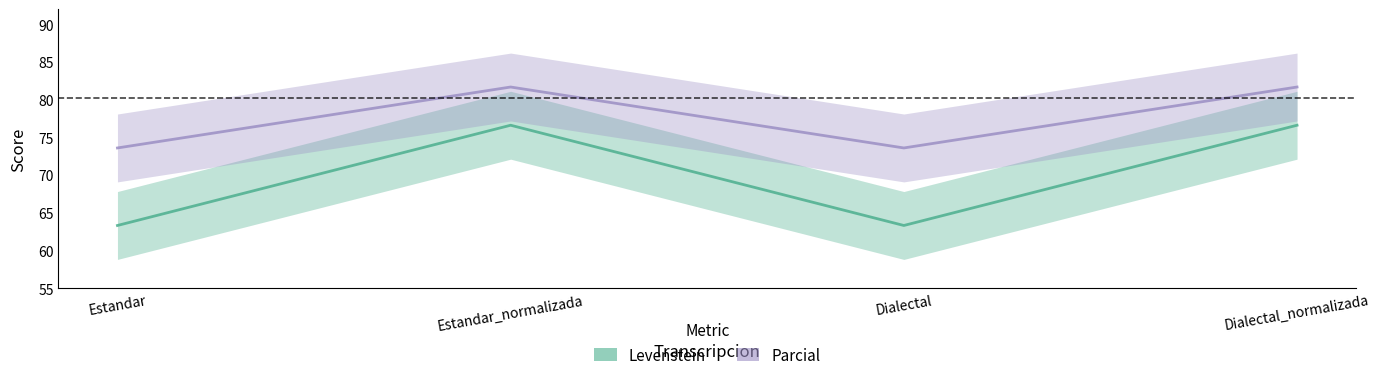

Reading left to right, list all the values displayed in this chart.

Levenstein: Estandar=63.3	Estandar_normalizada=76.6	Dialectal=63.3	Dialectal_normalizada=76.6
Parcial: Estandar=73.6	Estandar_normalizada=81.7	Dialectal=73.6	Dialectal_normalizada=81.7